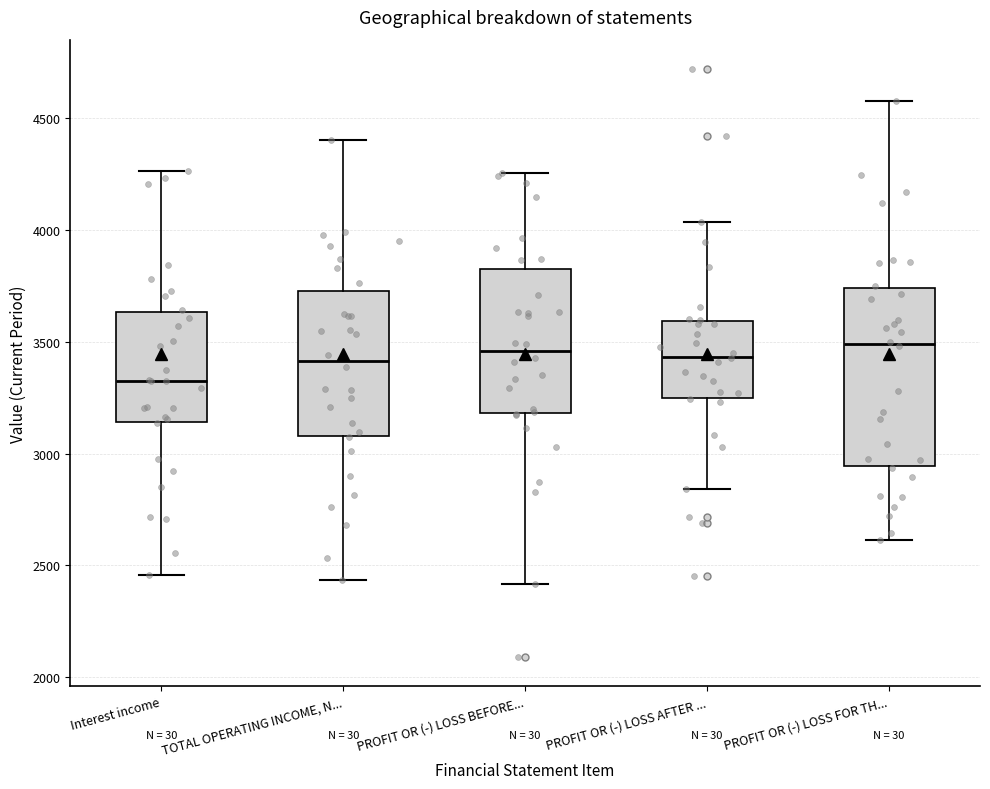

Where is the upper edge of the box for PROFIT OR (-) LOSS FOR TH... on the y-axis? The values are not printed on the chart, so give them approximately, as read against the axis.

3750